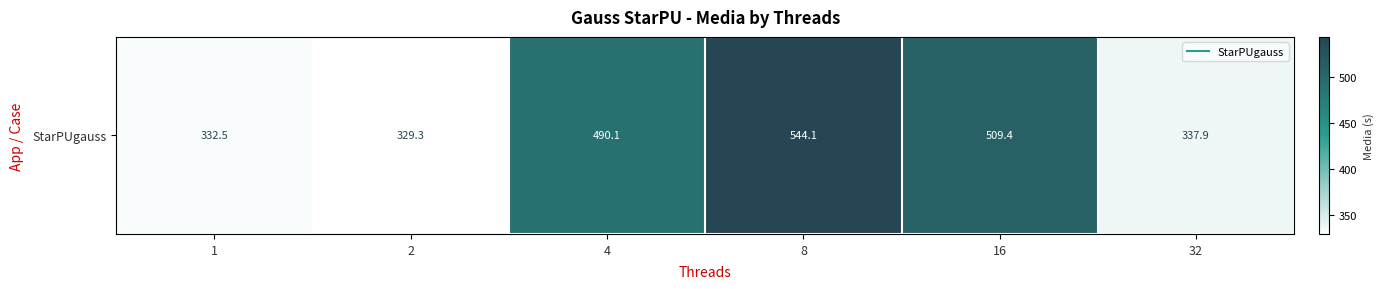

The chart shows a value of 584.0 at 32. True or false?

False